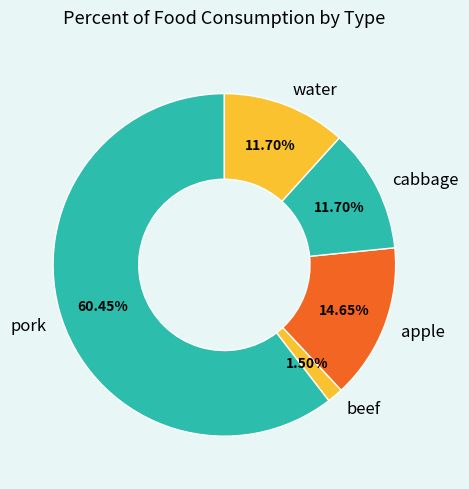

Which slice is the largest?

pork